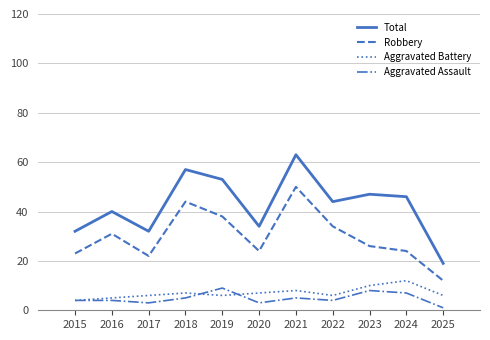

What are all the series names shown in the legend?

Total, Robbery, Aggravated Battery, Aggravated Assault